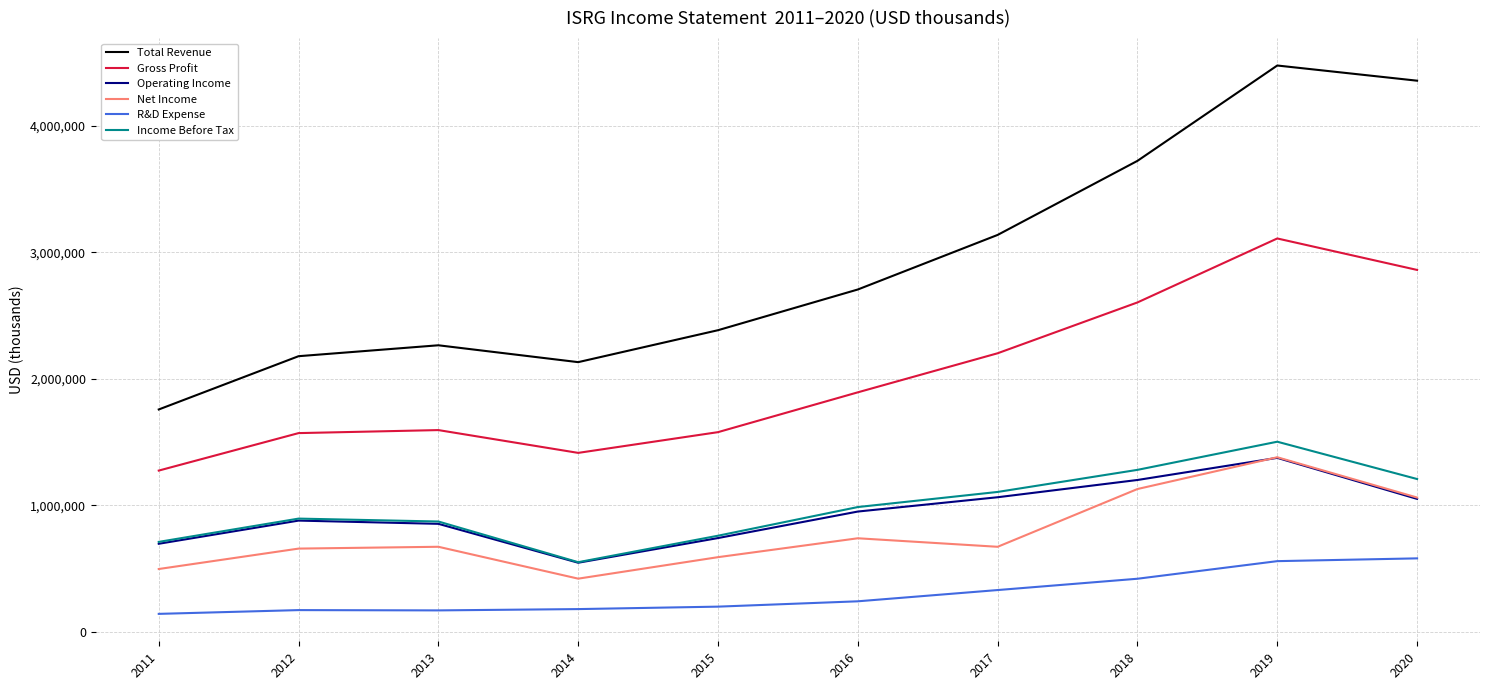

Which series changed the most between 2013 and 2019?

Total Revenue